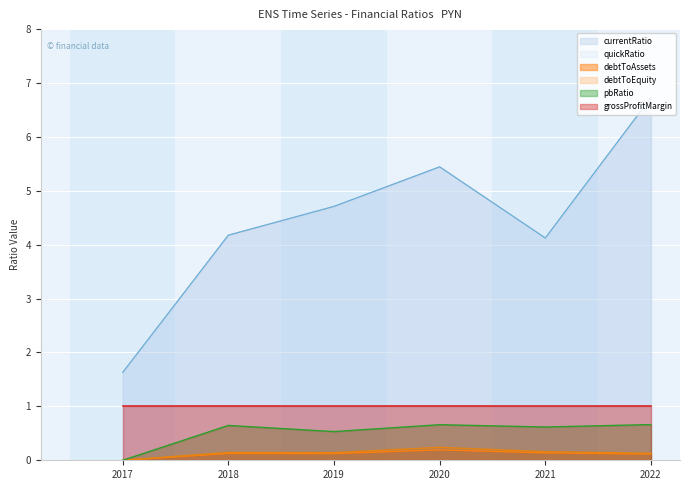

Which series changed the most between 2019 and 2020?

currentRatio